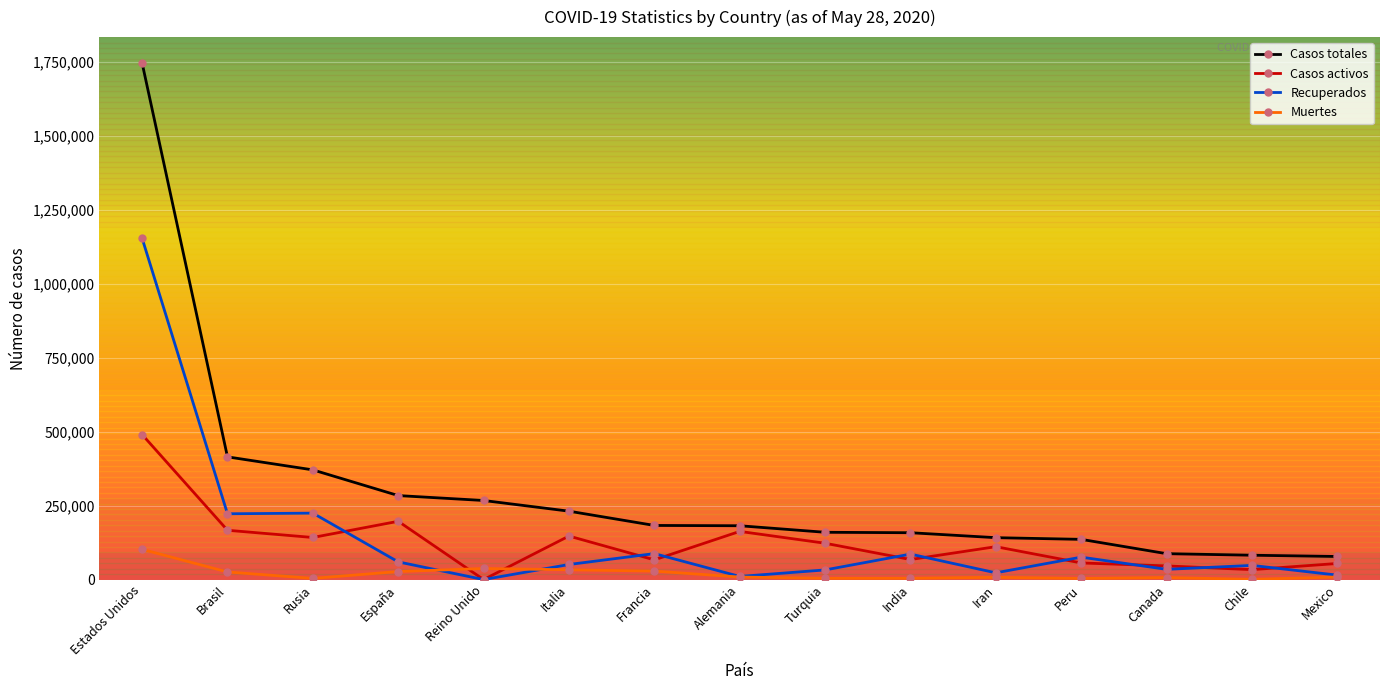

What is the greatest value displayed?

1745803